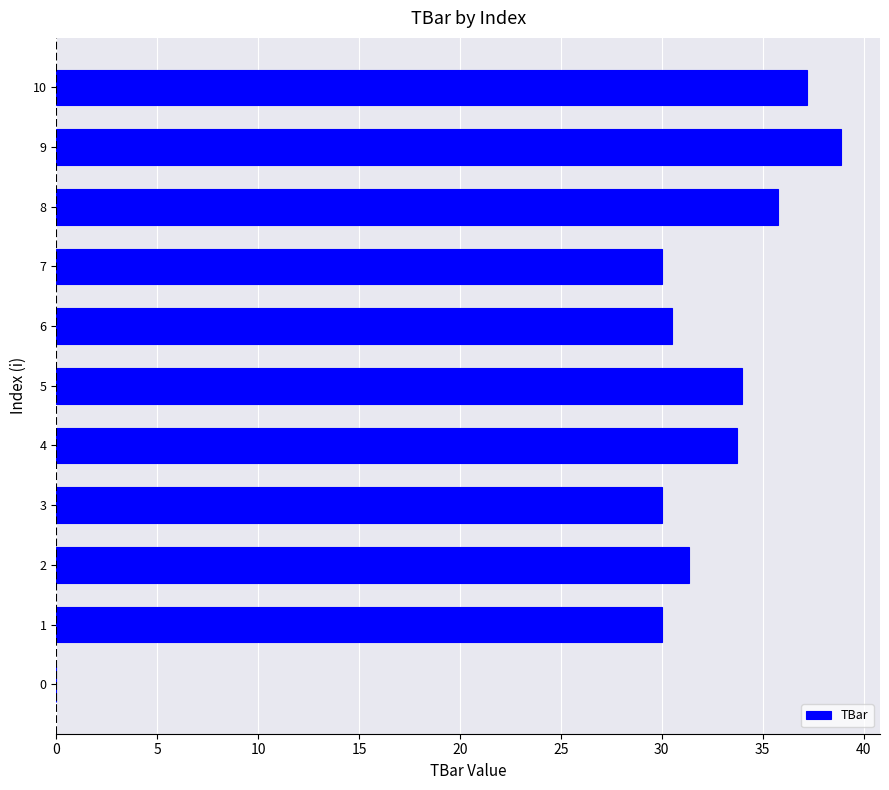

Reading bottom to top, what are all the values shown in this chart?

0=0.0	1=30.0	2=31.4	3=30.0	4=33.7	5=34.0	6=30.5	7=30.0	8=35.7	9=38.9	10=37.2